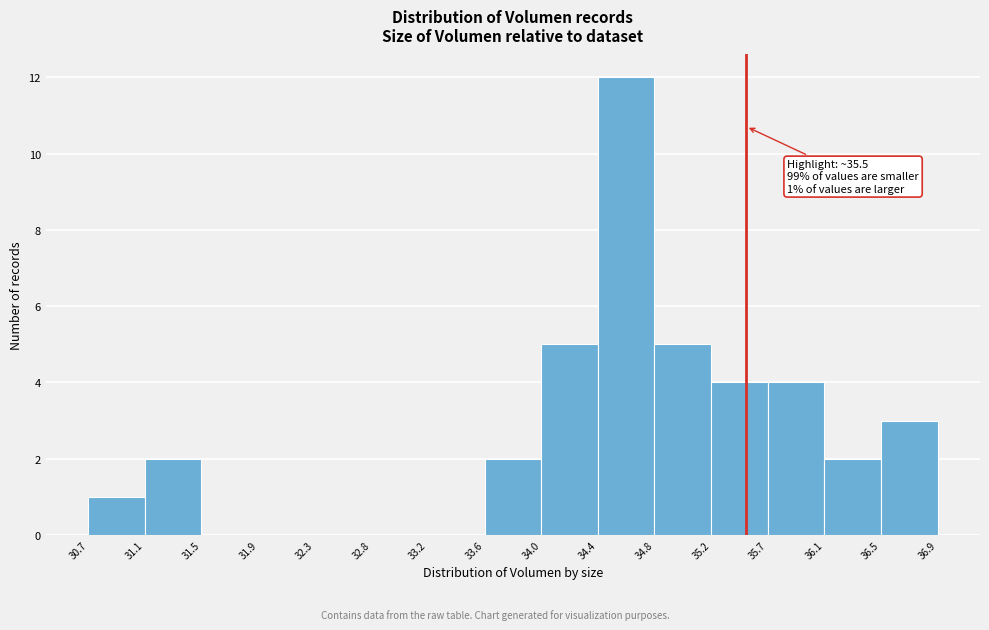

Over which range of the x-axis is the bar tallest?

34.4 to 34.8